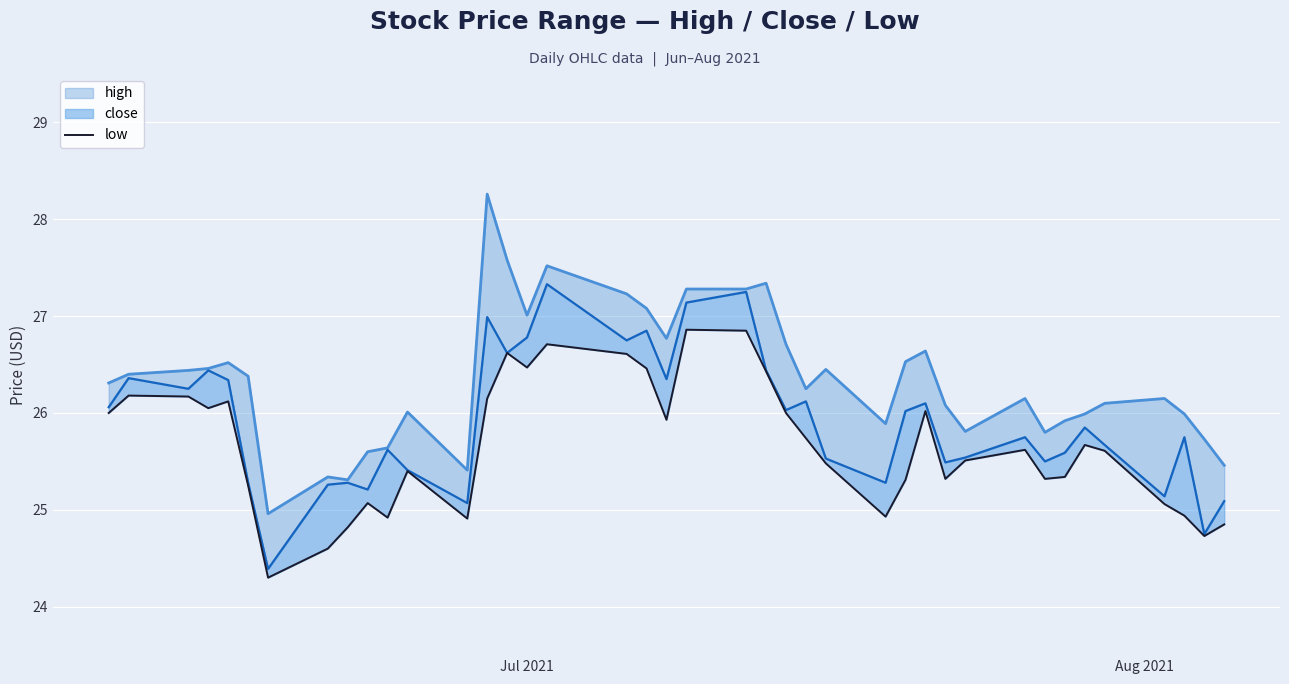

How many points are higher than both their immediate neighbors (excluding endpoints)?

10